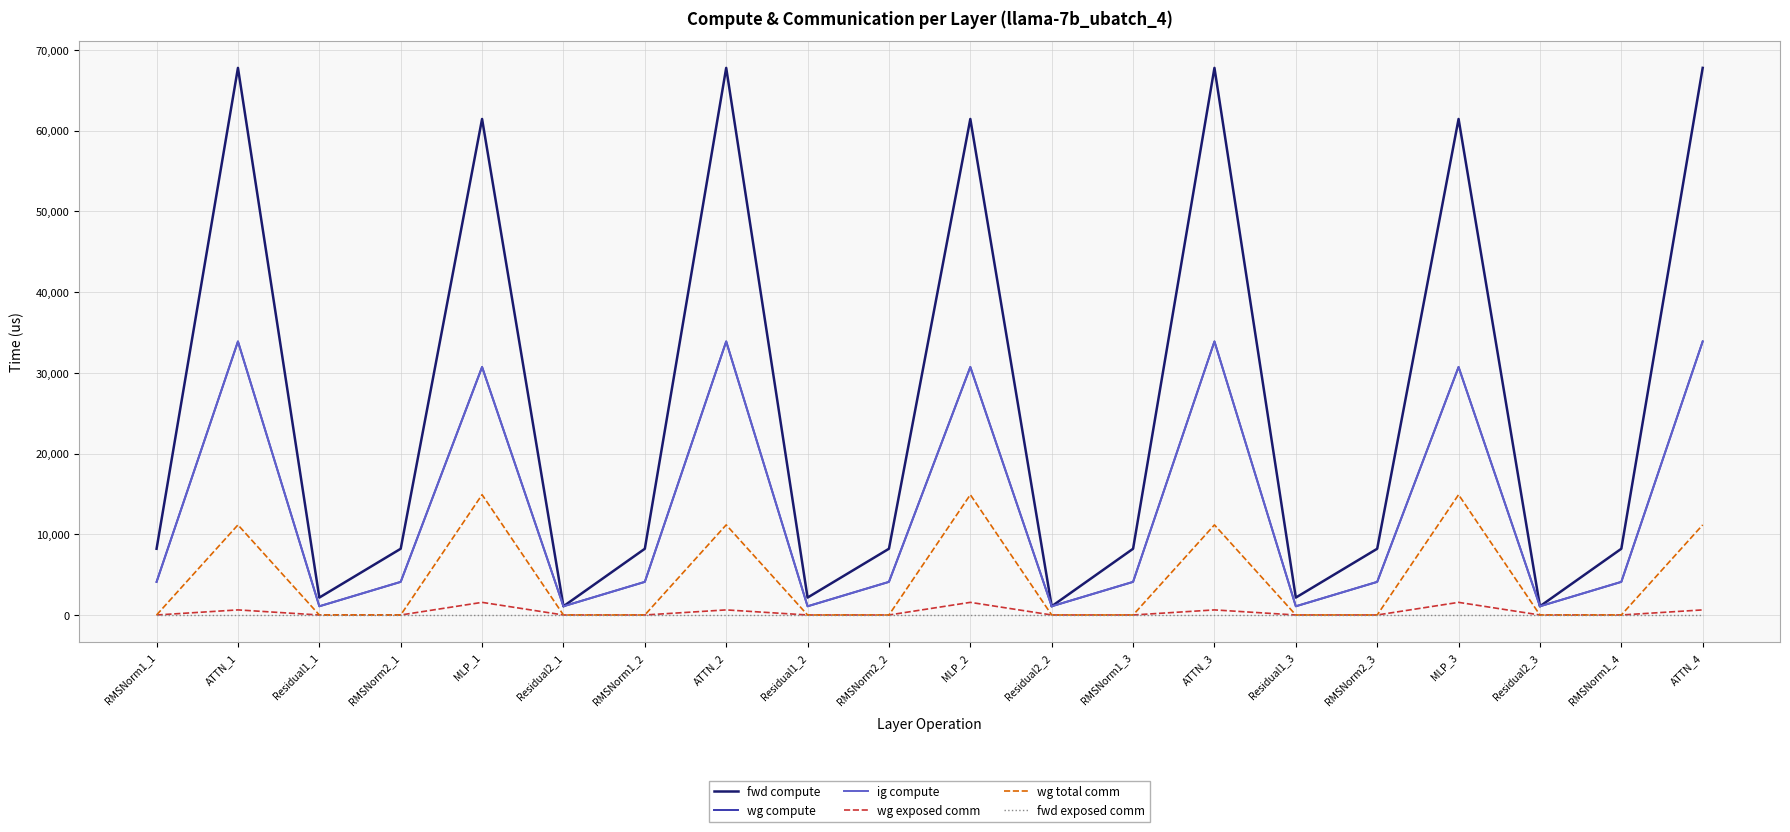

At which label is fwd exposed comm closest to 0?

RMSNorm1_1